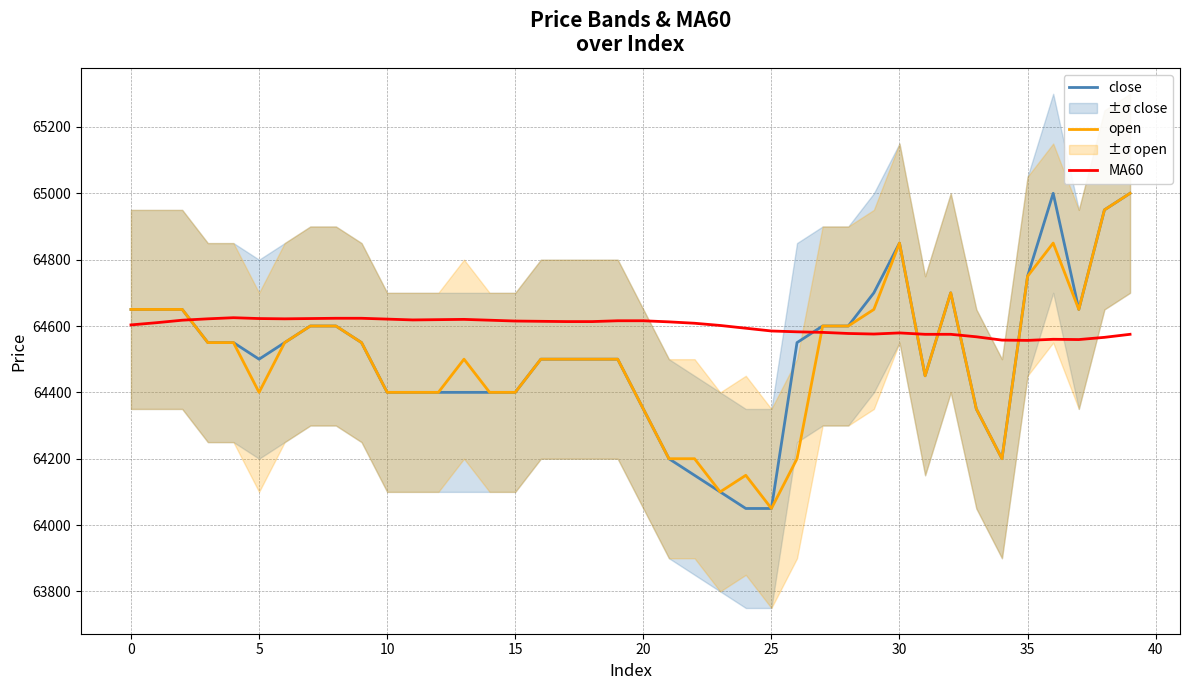

Reading left to right, what are all the values shown in this chart?

close: 64650.0	64650.0	64650.0	64550.0	64550.0	64500.0	64550.0	64600.0	64600.0	64550.0	64400.0	64400.0	64400.0	64400.0	64400.0	64400.0	64500.0	64500.0	64500.0	64500.0	64350.0	64200.0	64150.0	64100.0	64050.0	64050.0	64550.0	64600.0	64600.0	64700.0	64850.0	64450.0	64700.0	64350.0	64200.0	64750.0	65000.0	64650.0	64950.0	65000.0
open: 64650.0	64650.0	64650.0	64550.0	64550.0	64400.0	64550.0	64600.0	64600.0	64550.0	64400.0	64400.0	64400.0	64500.0	64400.0	64400.0	64500.0	64500.0	64500.0	64500.0	64350.0	64200.0	64200.0	64100.0	64150.0	64050.0	64200.0	64600.0	64600.0	64650.0	64850.0	64450.0	64700.0	64350.0	64200.0	64750.0	64850.0	64650.0	64950.0	65000.0
MA60: 64603.3	64610.0	64617.5	64621.7	64625.0	64622.5	64621.7	64622.5	64623.3	64623.3	64620.8	64618.3	64619.2	64620.0	64617.5	64615.0	64614.2	64613.3	64613.3	64615.8	64615.8	64612.5	64608.3	64601.7	64593.3	64585.0	64582.5	64580.8	64577.5	64575.8	64579.2	64575.0	64575.0	64567.5	64557.5	64556.7	64560.0	64559.2	64565.8	64575.0